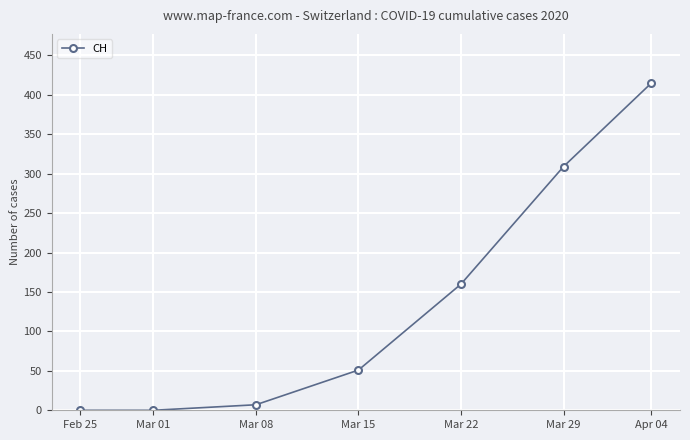

Between Feb 25 and Apr 04, which is larger?

Apr 04